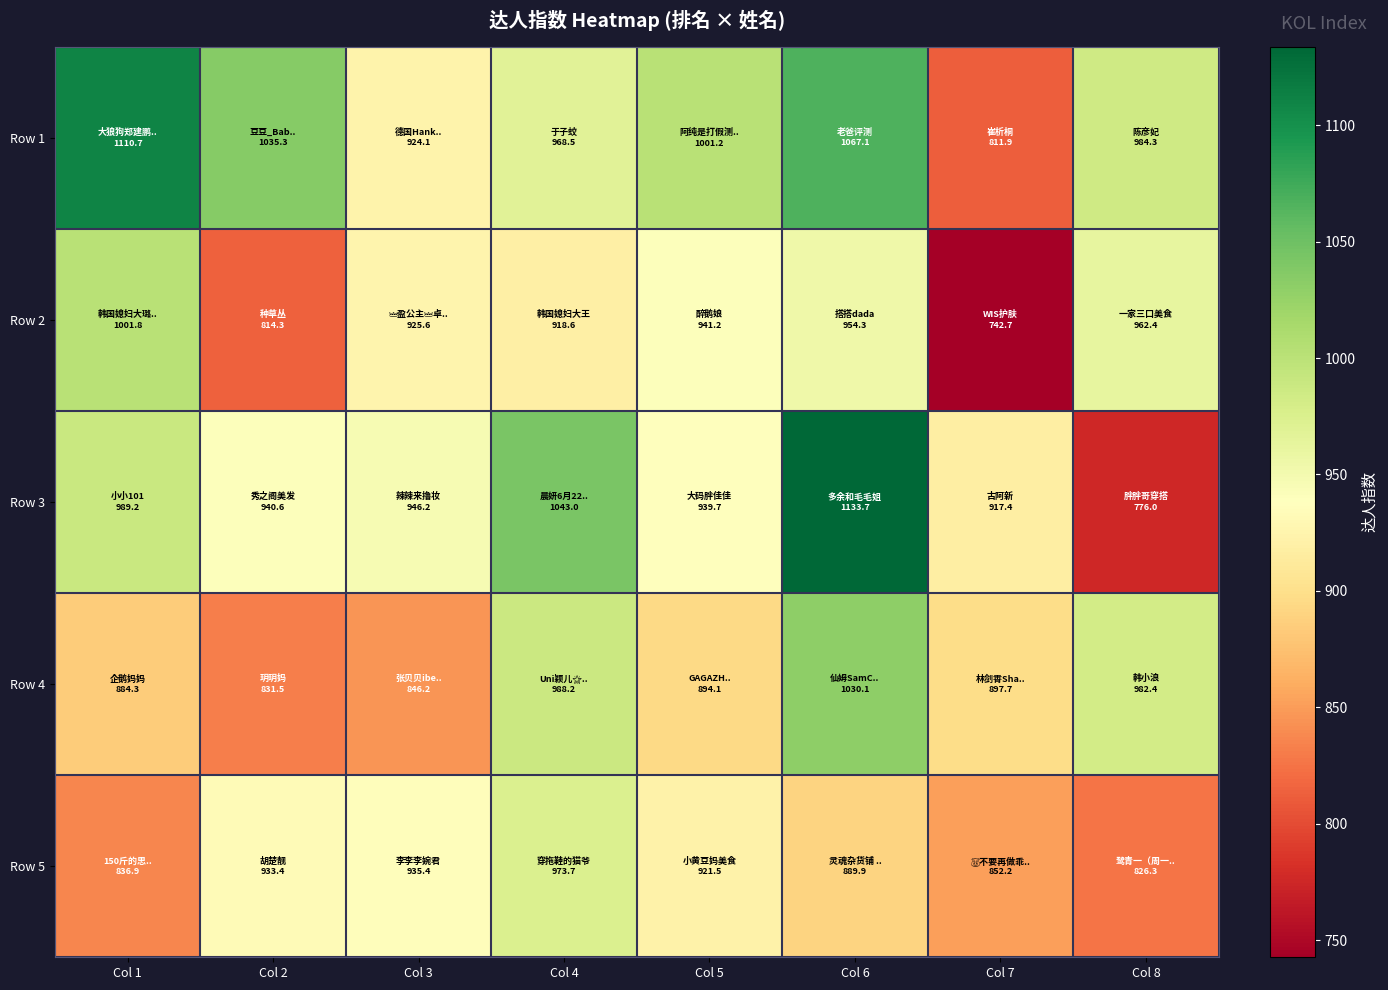

What is the spread (max minus min) of values at Col 3?

100.0